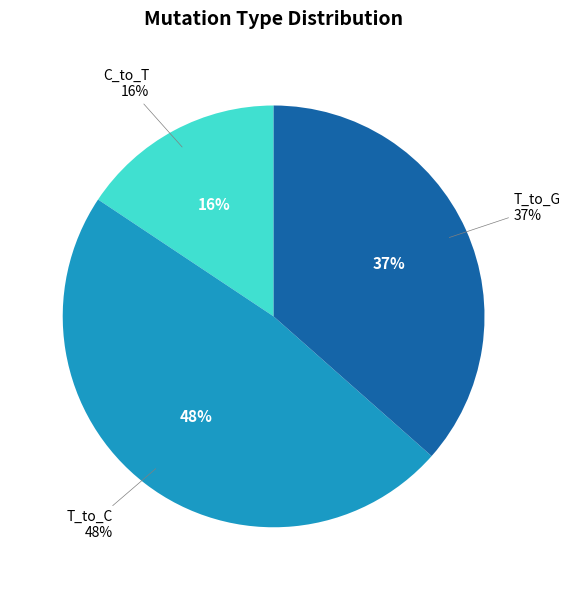

What is the largest slice in the pie chart?

T_to_C